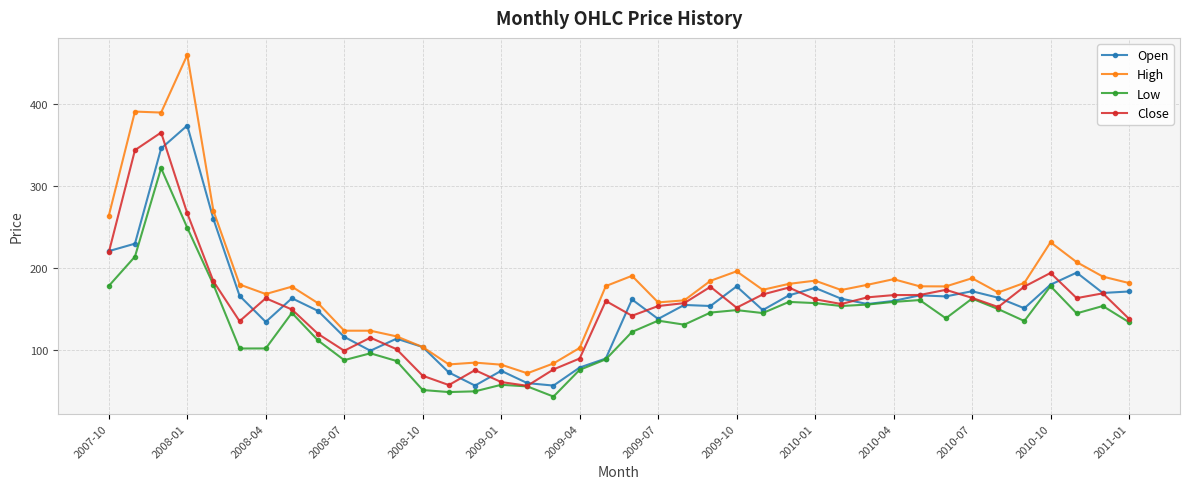

True or false: Open has more than 2 points higher than both neighbors.

True